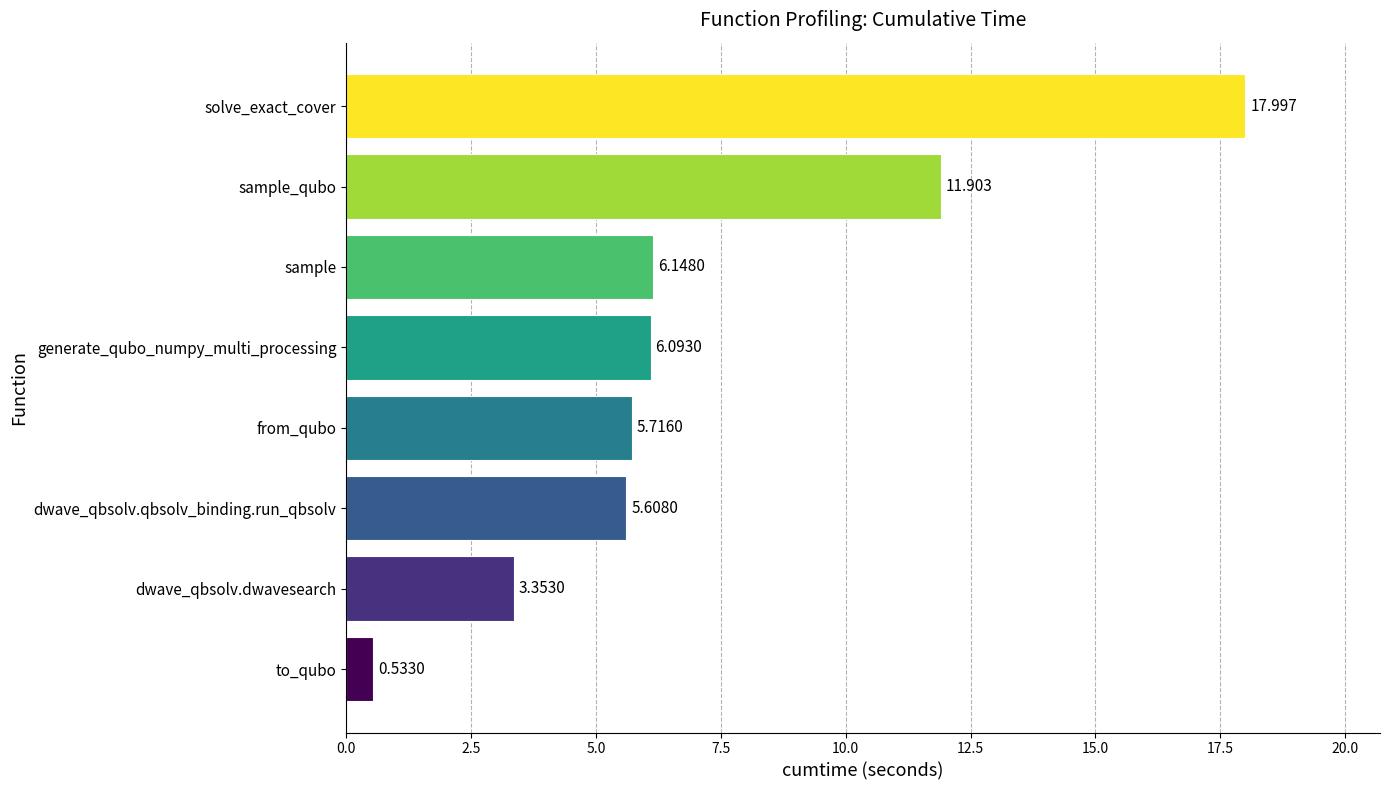

What is the average value?

7.2